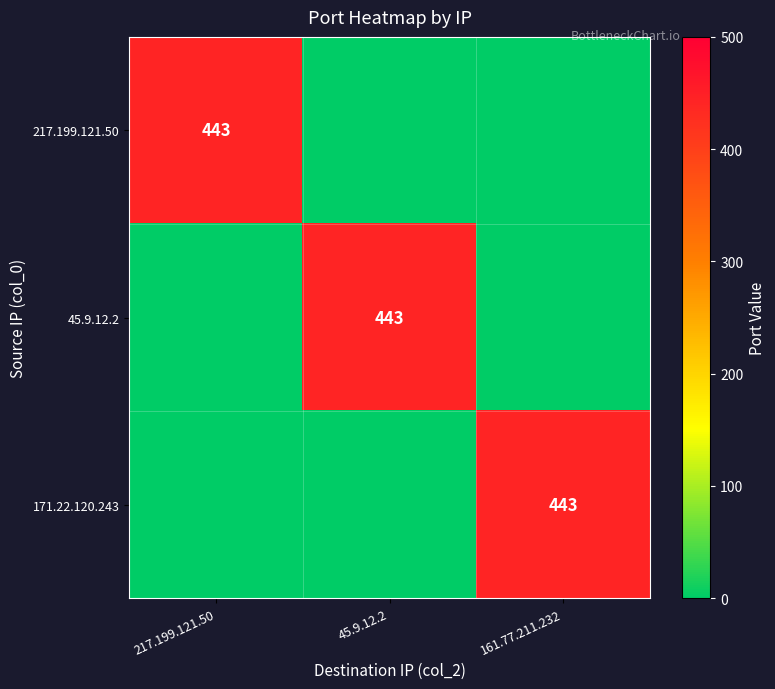

The 217.199.121.50 series shows 133 at 217.199.121.50. True or false?

False